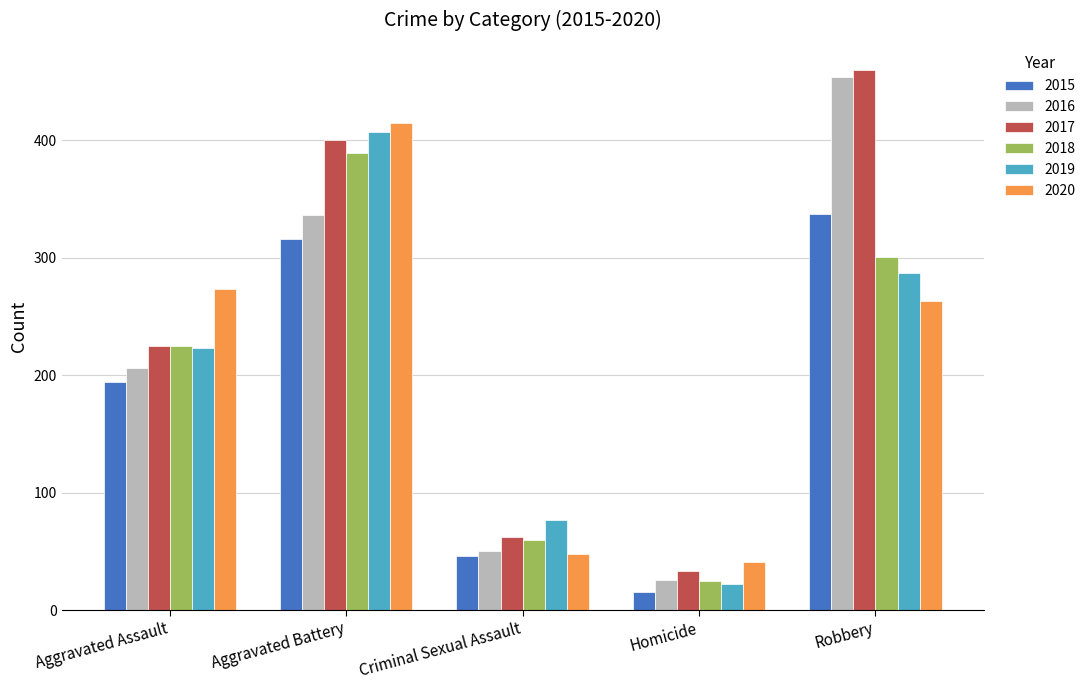

At Aggravated Battery, list the series in order from smallest to largest.

2015, 2016, 2018, 2017, 2019, 2020